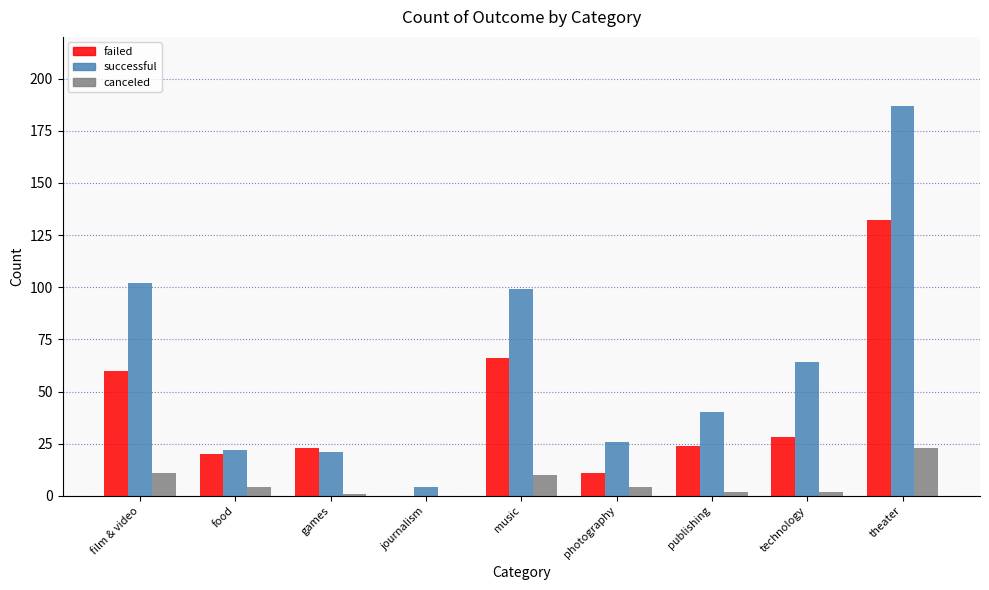

How many data points does each series have?

9